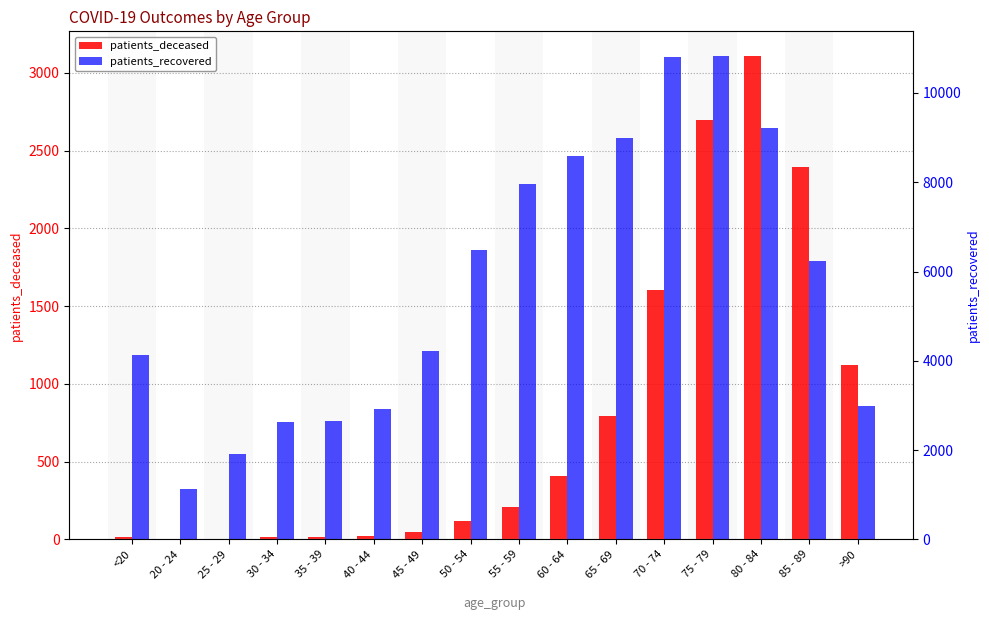

What is the spread (max minus min) of values at 35 - 39?

2639